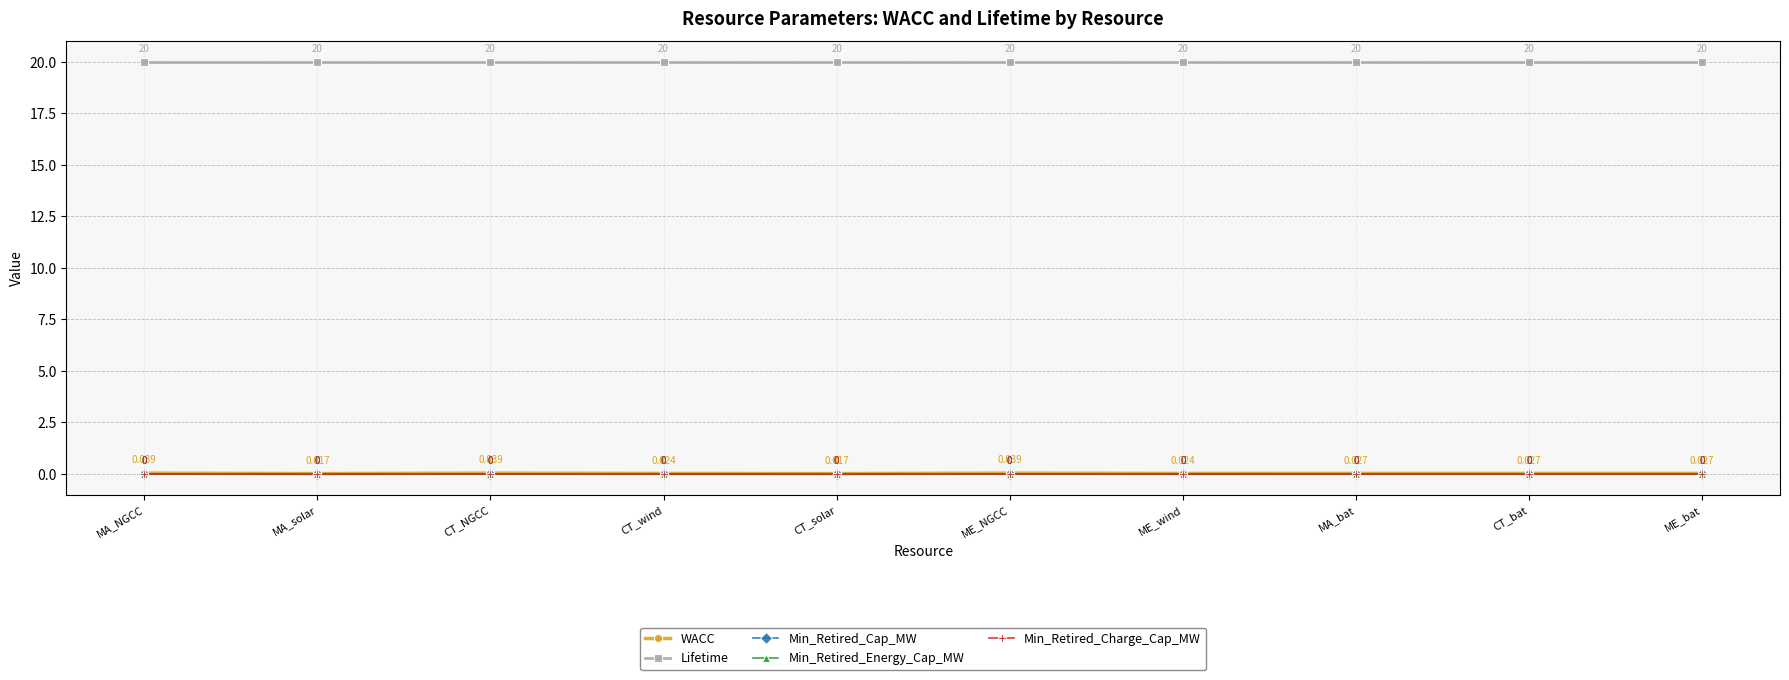

Rank the categories by WACC value from highest to lowest.

MA_NGCC, CT_NGCC, ME_NGCC, MA_bat, CT_bat, ME_bat, CT_wind, ME_wind, MA_solar, CT_solar